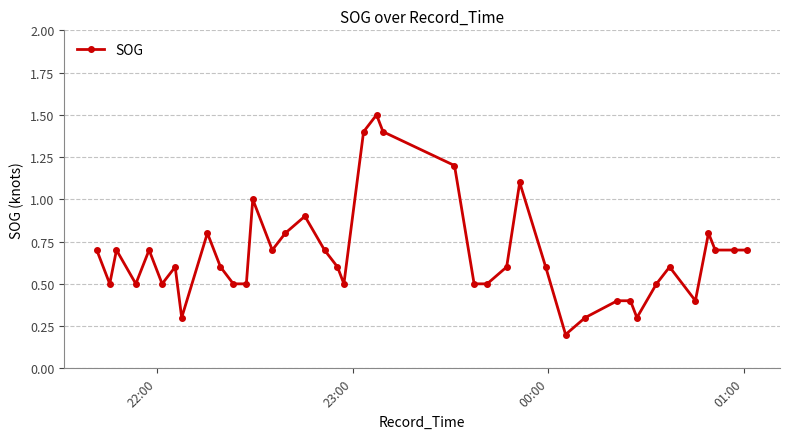

What is the greatest value displayed?

1.5